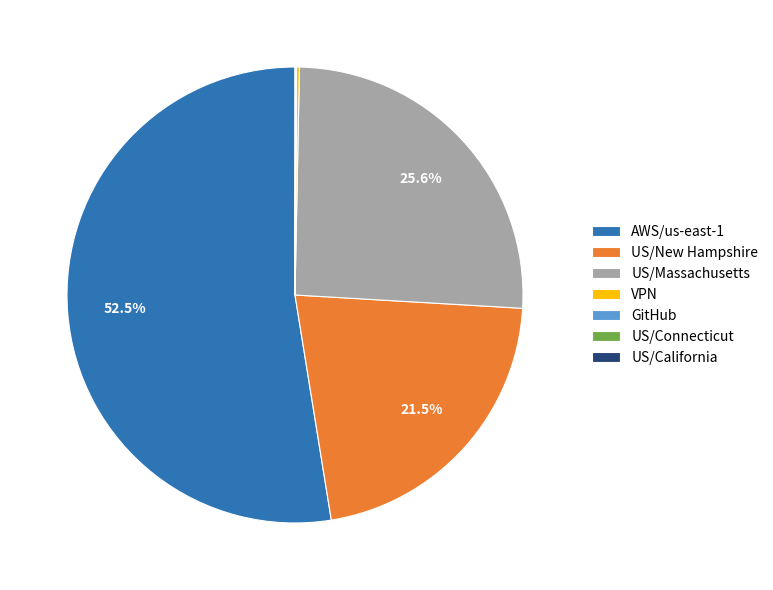

Does US/Massachusetts account for over 50% of the chart?

No